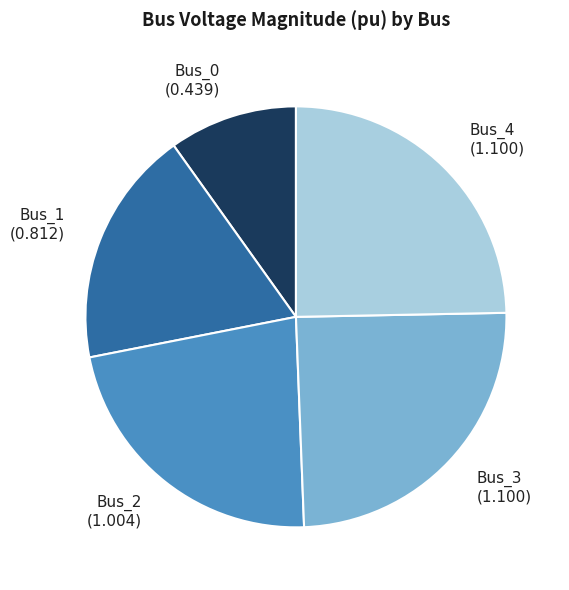

Is it true that Bus_0 is 10% of the pie?

True